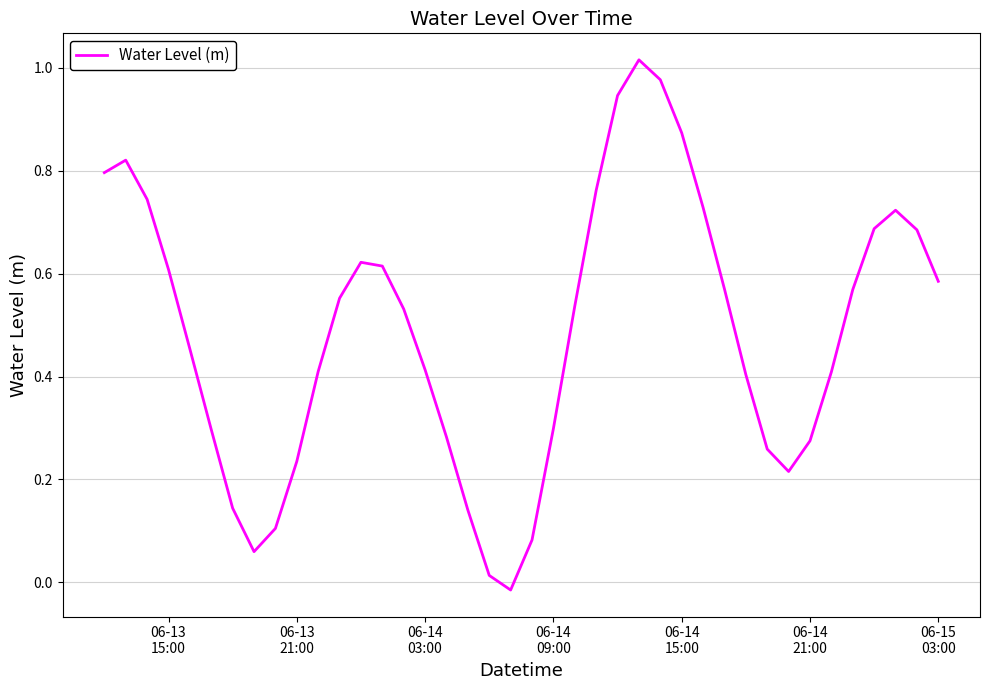

How many interior local peaks (higher than both neighbors) does the data have?

4